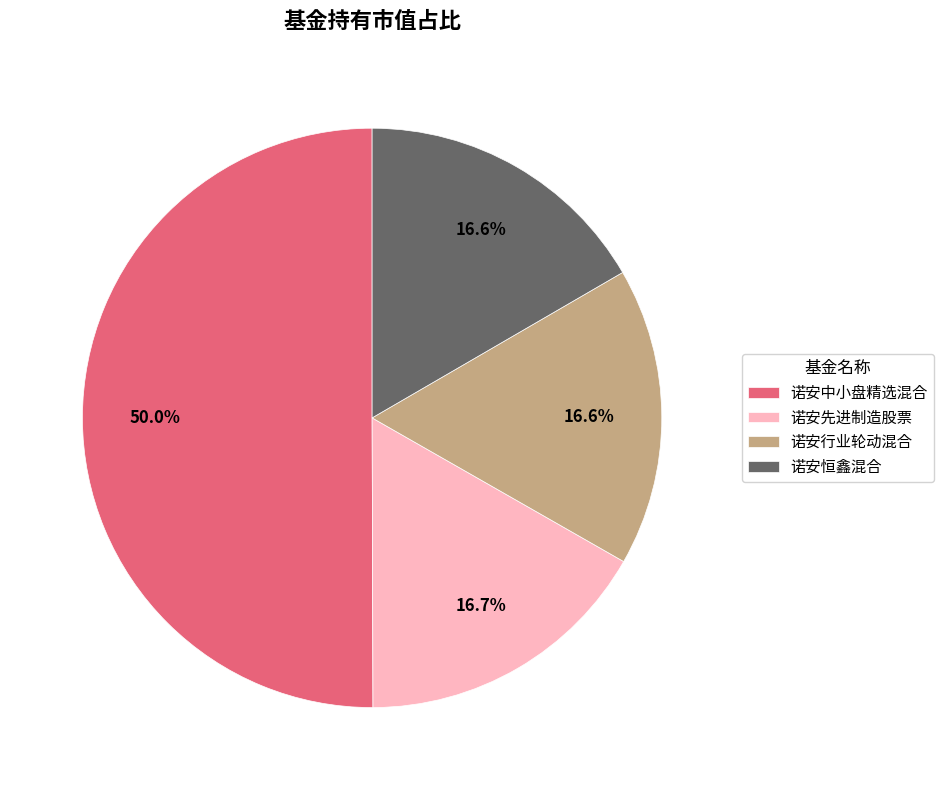

How many slices are in this pie chart?

4